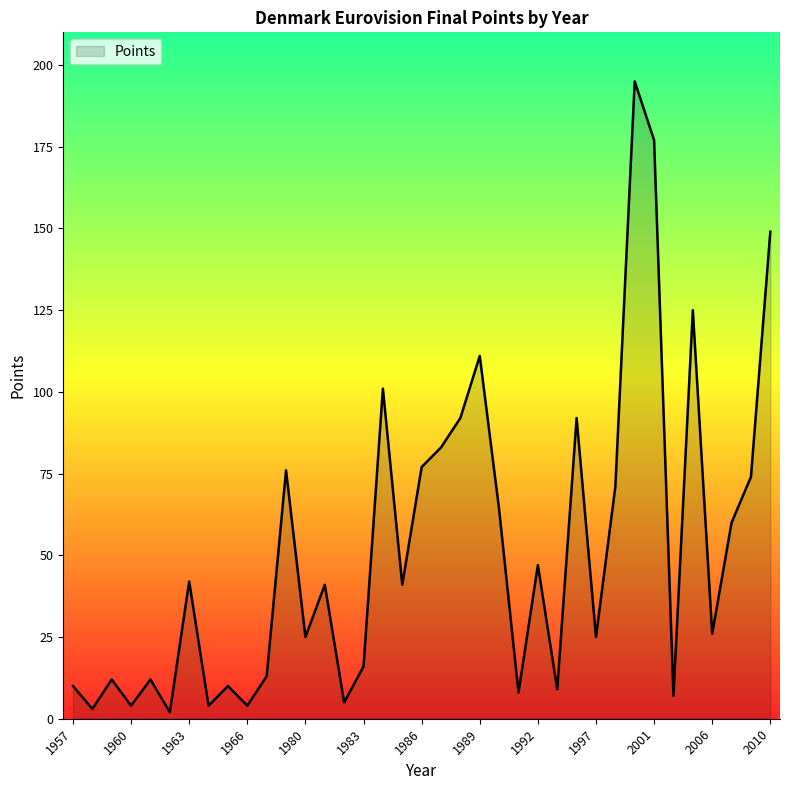

Reading left to right, transcribe all the data shown in this chart.

10	3	12	4	12	2	42	4	10	4	13	76	25	41	5	16	101	41	77	83	92	111	64	8	47	9	92	25	71	195	177	7	125	26	60	74	149